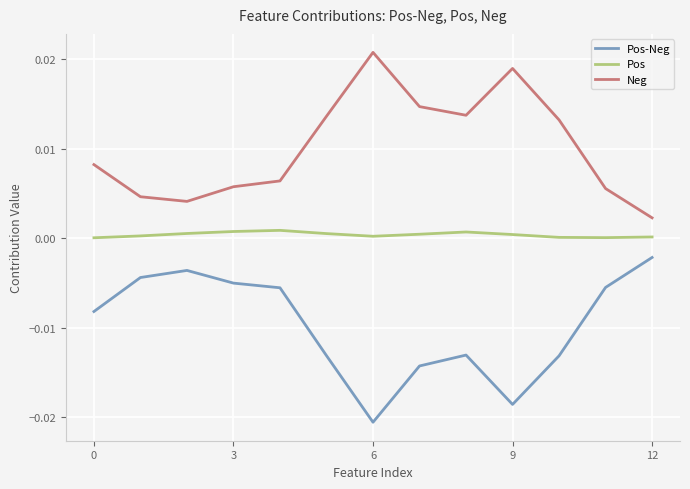

Which series has the largest total across all categories?

Neg